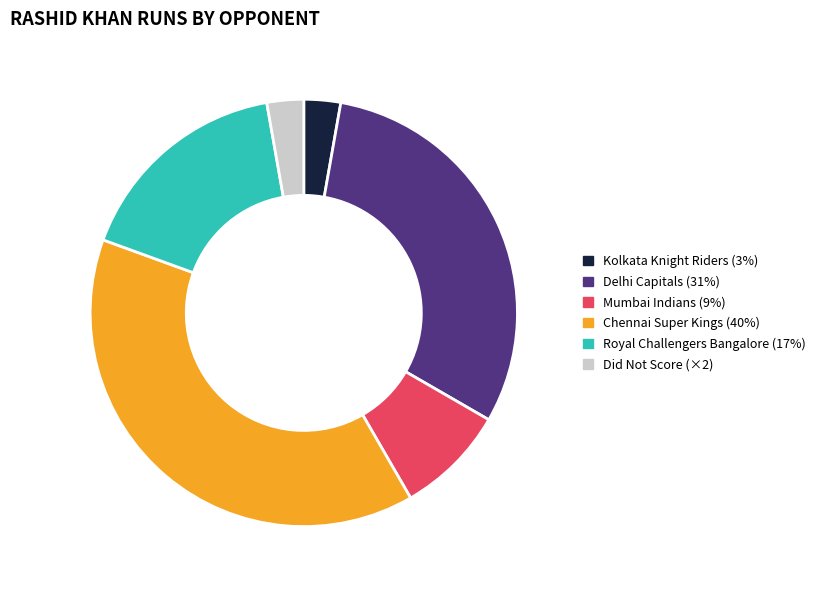

The Kolkata Knight Riders (3%) slice represents 3% of the pie. True or false?

True